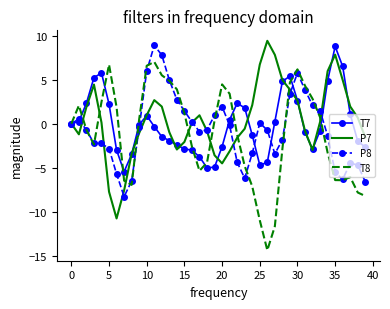

What is the smallest value displayed?

-14.4